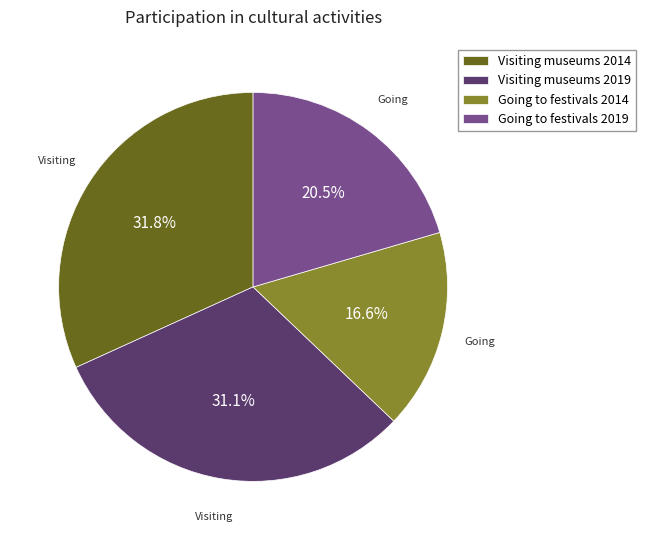

Count the number of slices in the pie.

4